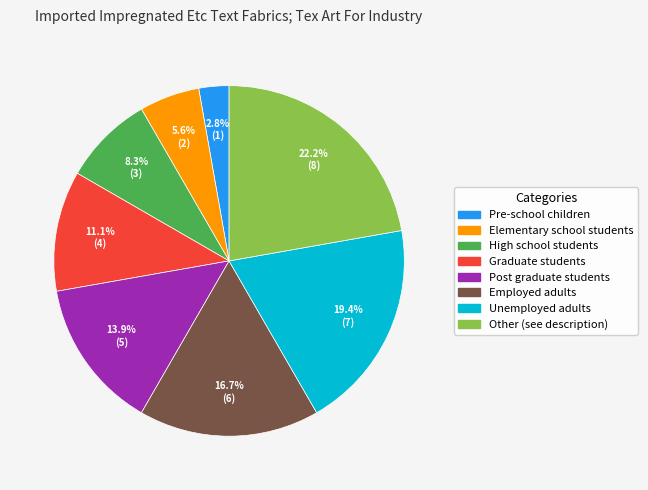

What is the ratio of the value at Post graduate students to the value at Pre-school children?

5.0